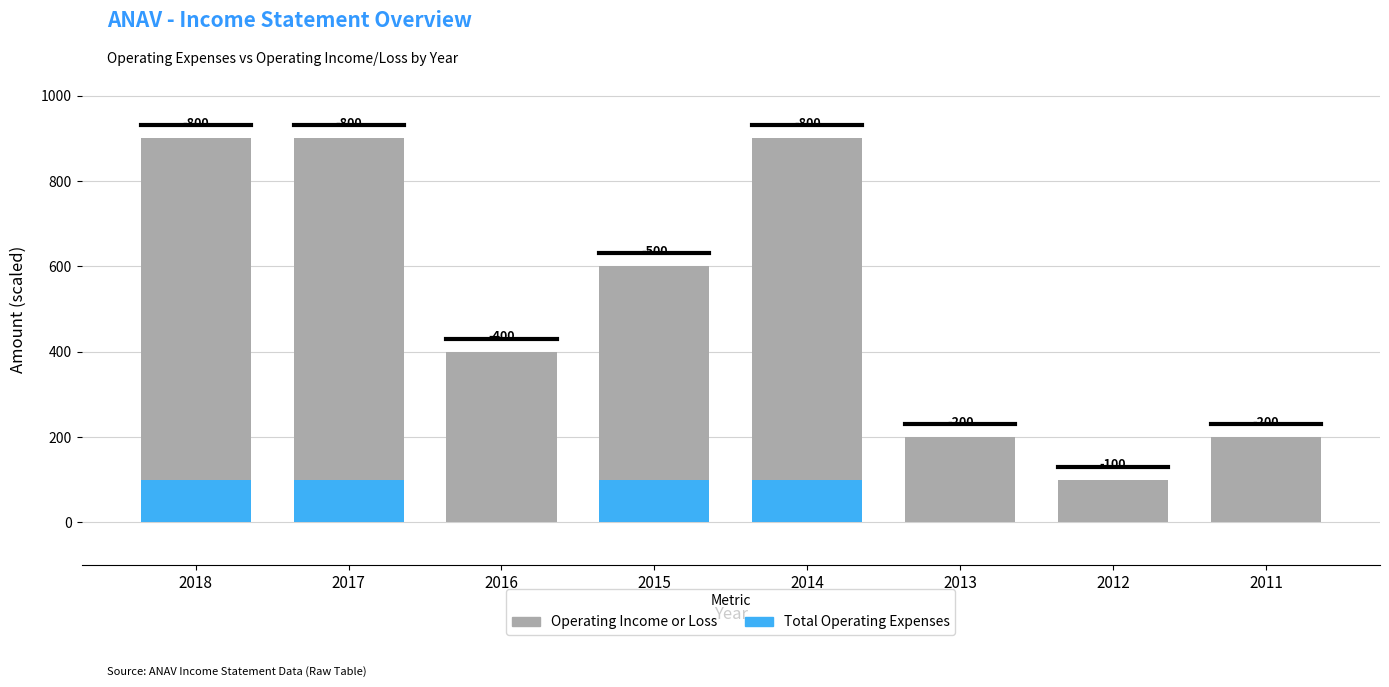

How many bars are there in total?

16